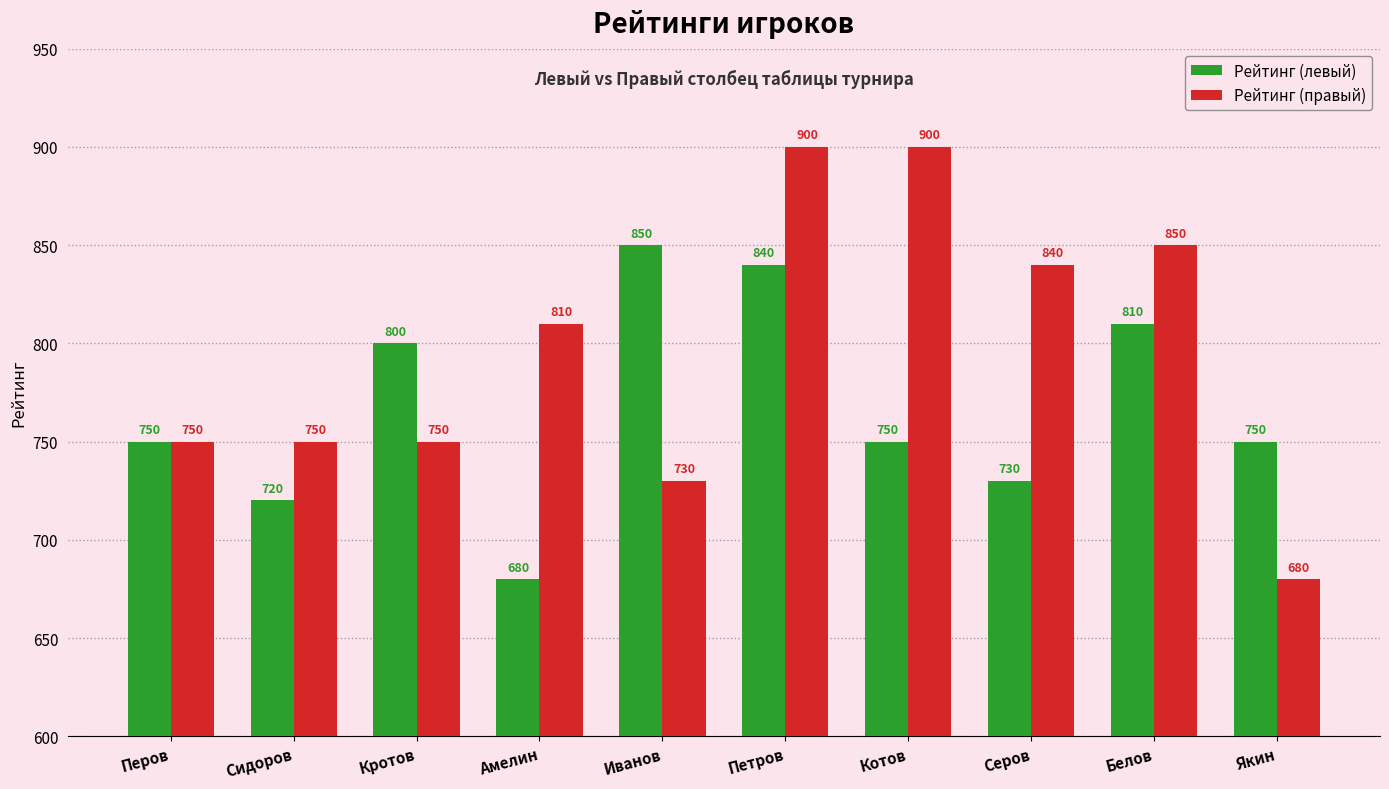

What are all the series names shown in the legend?

Рейтинг (левый), Рейтинг (правый)